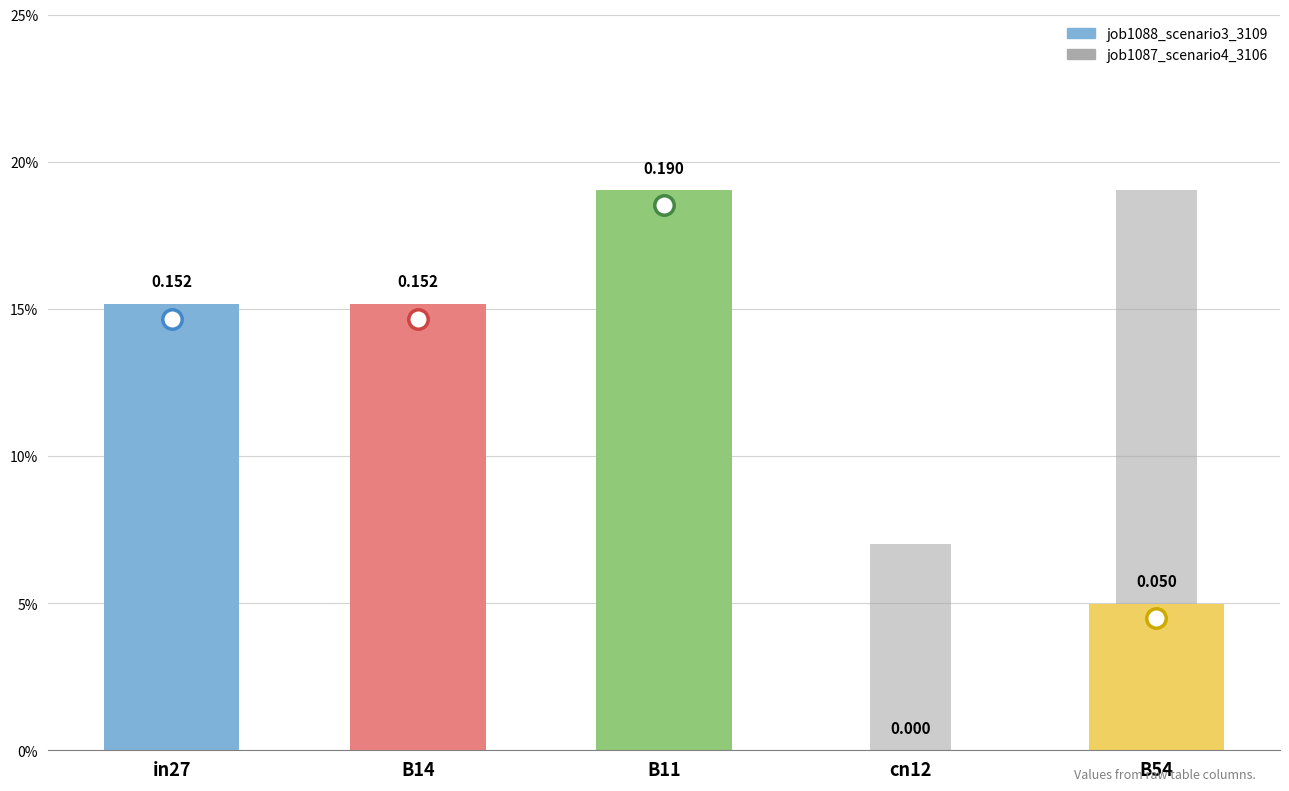

Reading left to right, extract all data points from this chart.

0.1	0.1	0.1	0.1	0.2